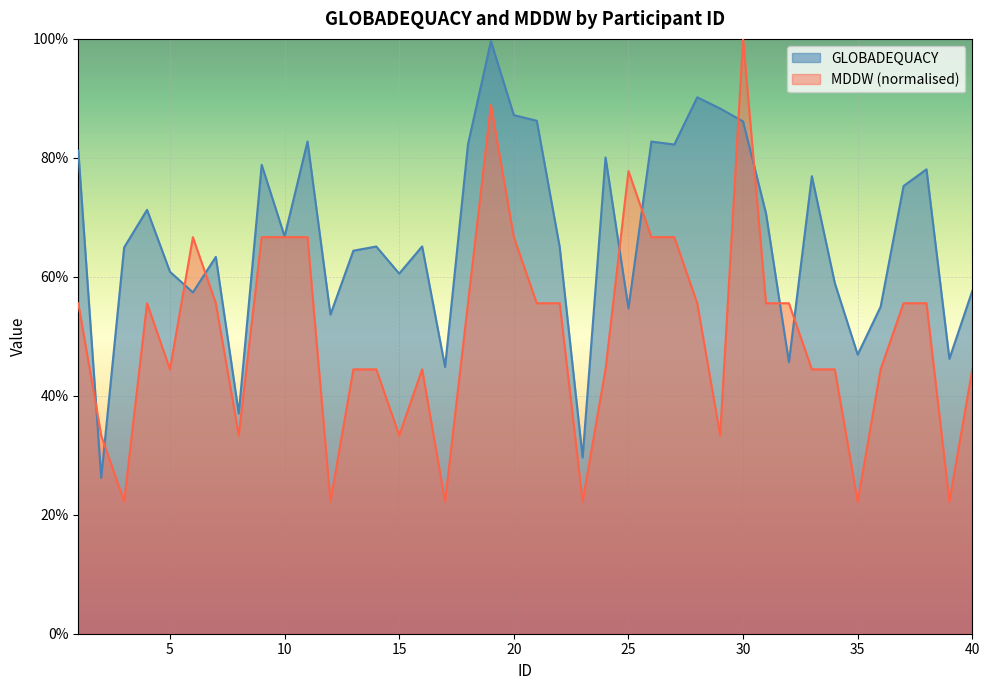

What is the value of the GLOBADEQUACY point at the 4th from the left?

0.7